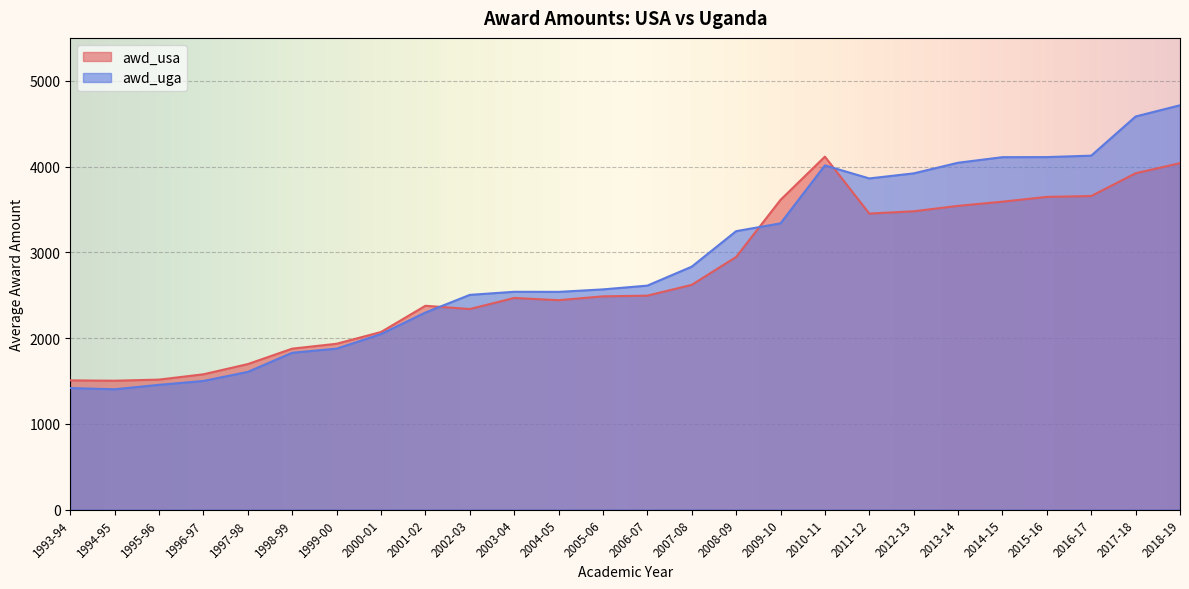

What is the difference between the maximum and second lowest values in the awd_usa series?

2609.0